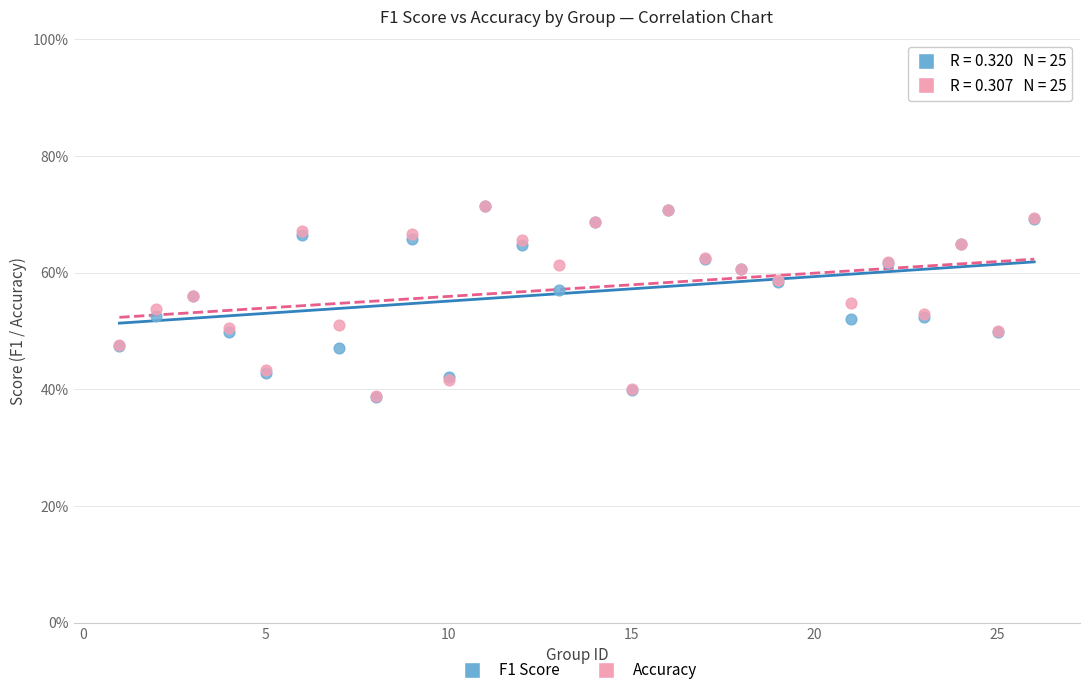

What are all the series names shown in the legend?

F1 Score, Accuracy